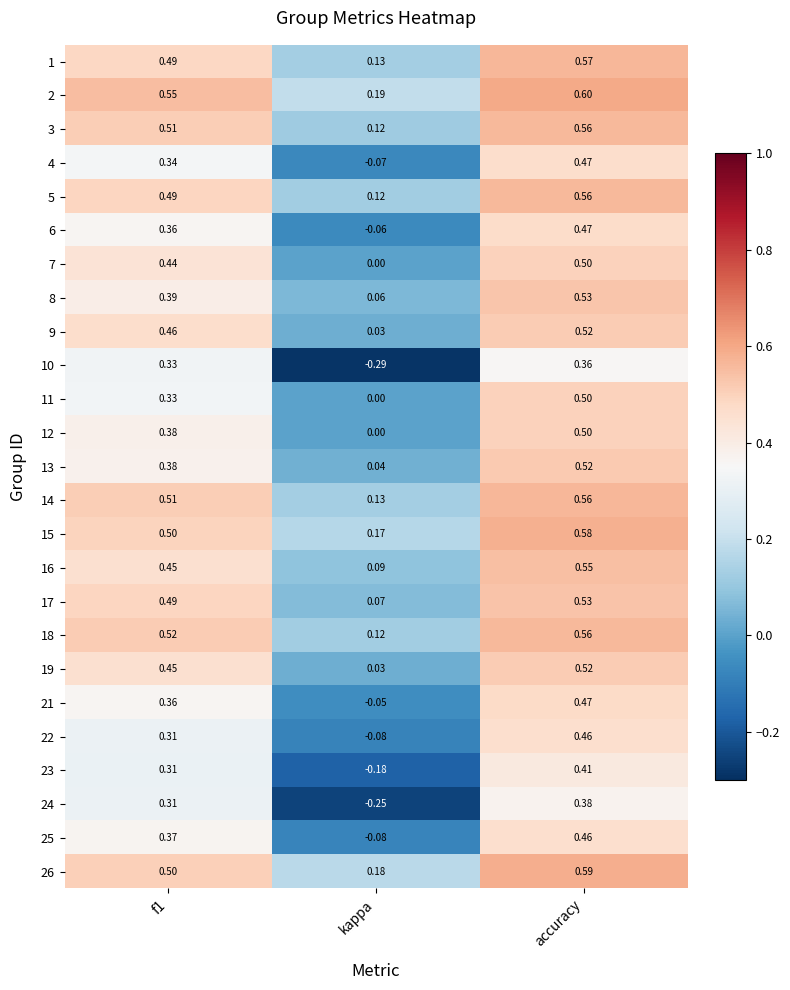

At which label is 6 closest to 0?

kappa